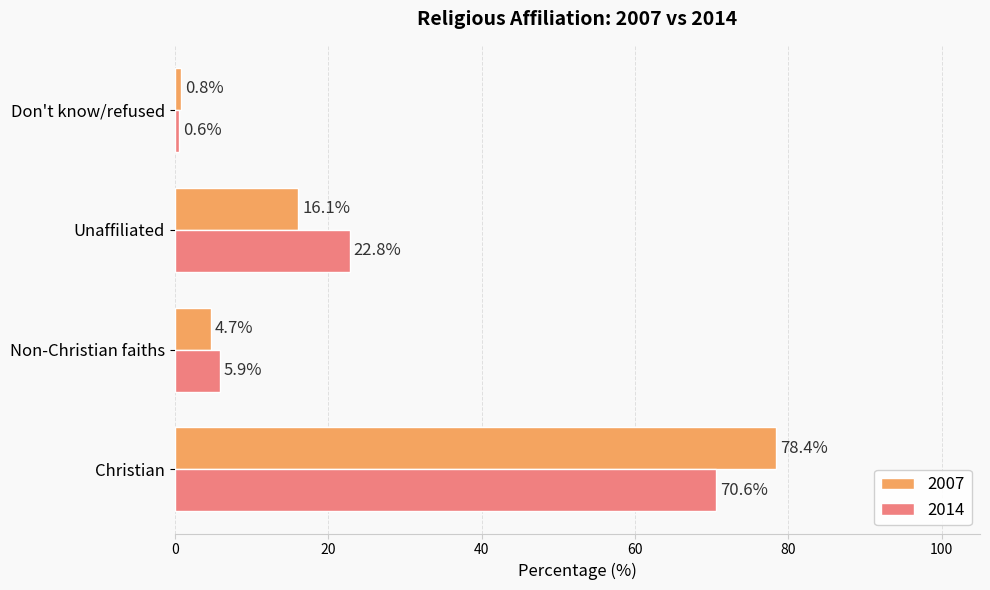

How many data points in 2014 are above 22?

2